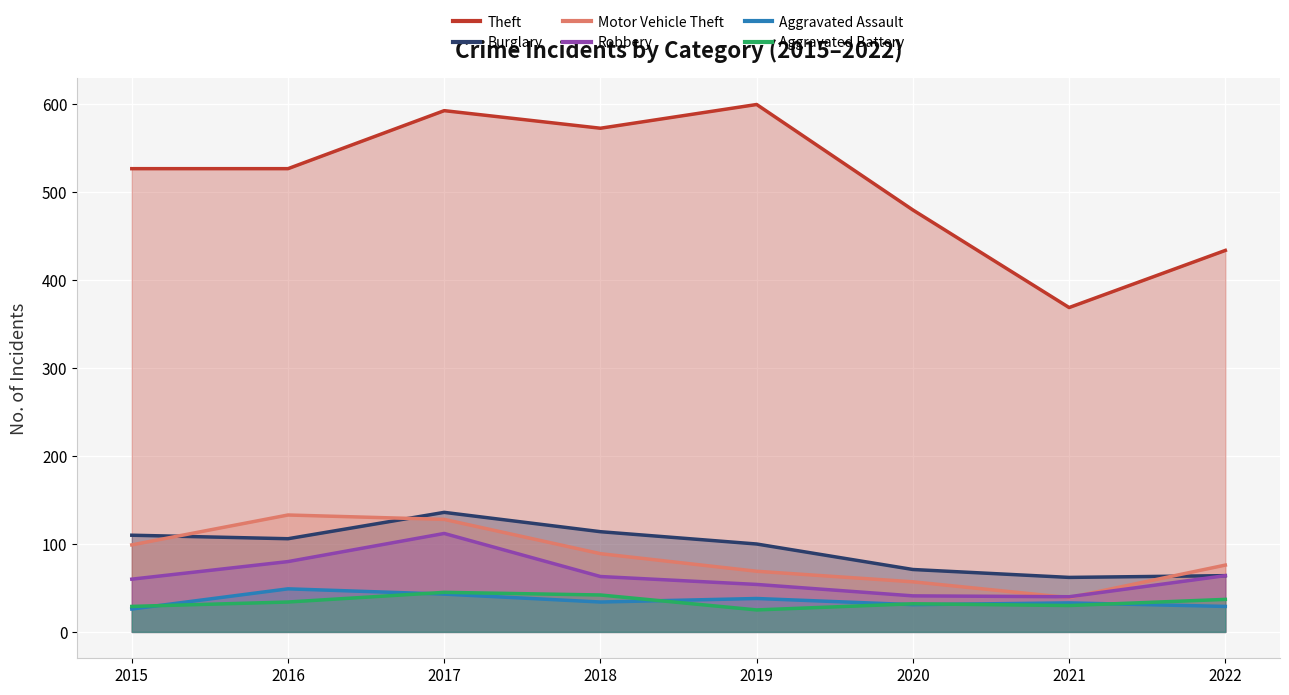

Count the number of categories in the chart.

8